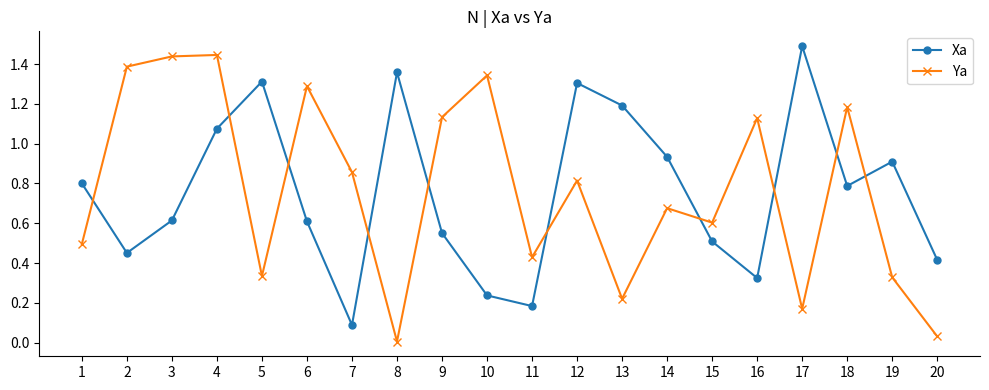

Rank the series at 4 from highest to lowest value.

Ya, Xa